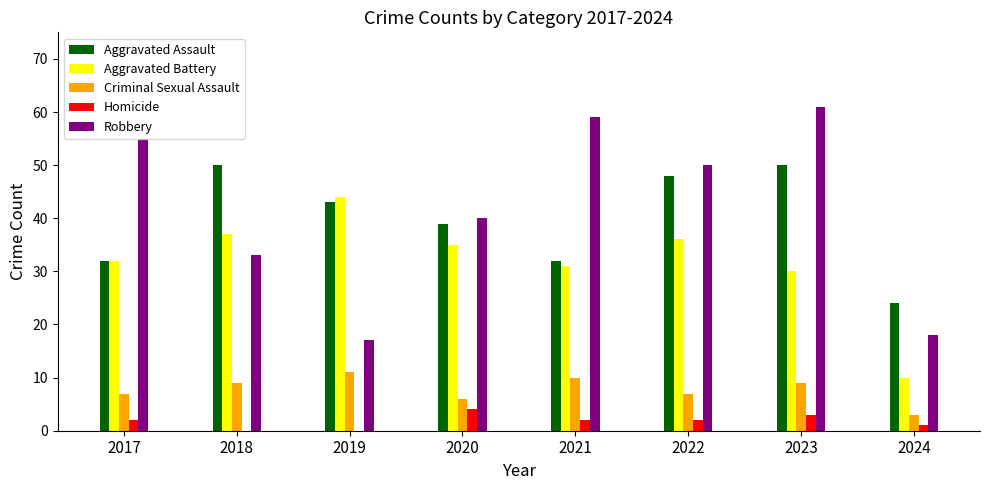

The value of Homicide at 2018 is 0. True or false?

True